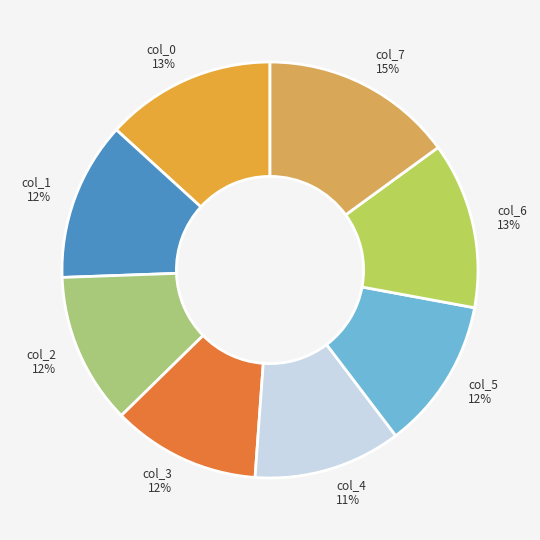

Which slice is the largest?

col_7 15%